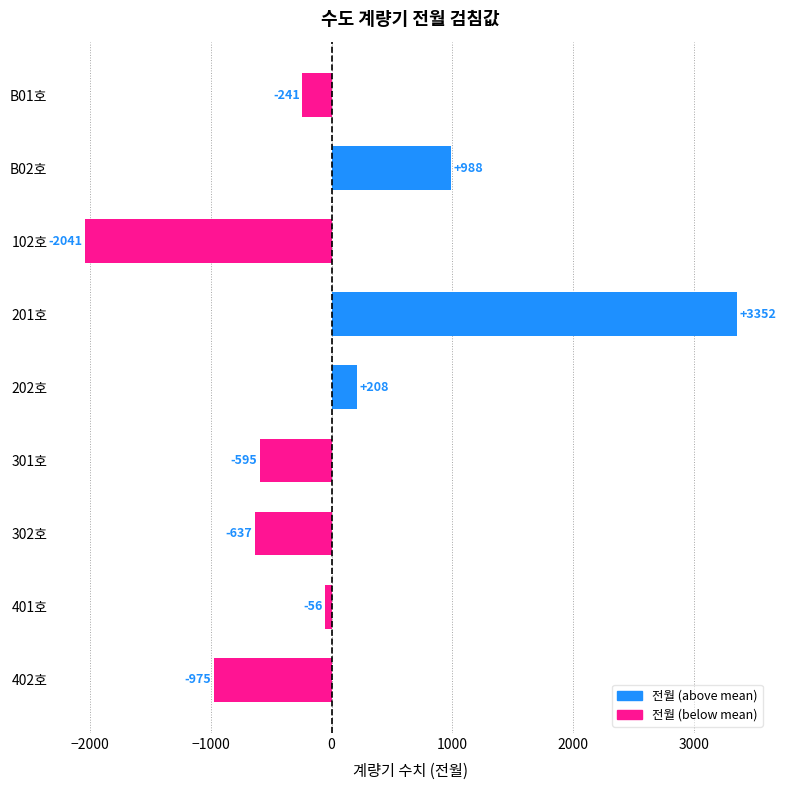

Rank the categories by value from lowest to highest.

102호, 402호, 302호, 301호, B01호, 401호, 202호, B02호, 201호